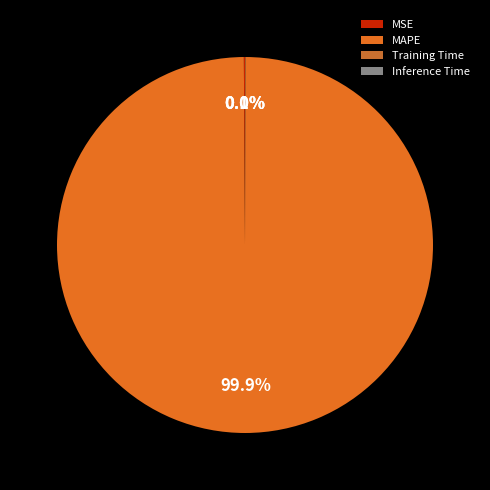

Does MAPE represent more than half of the total?

Yes